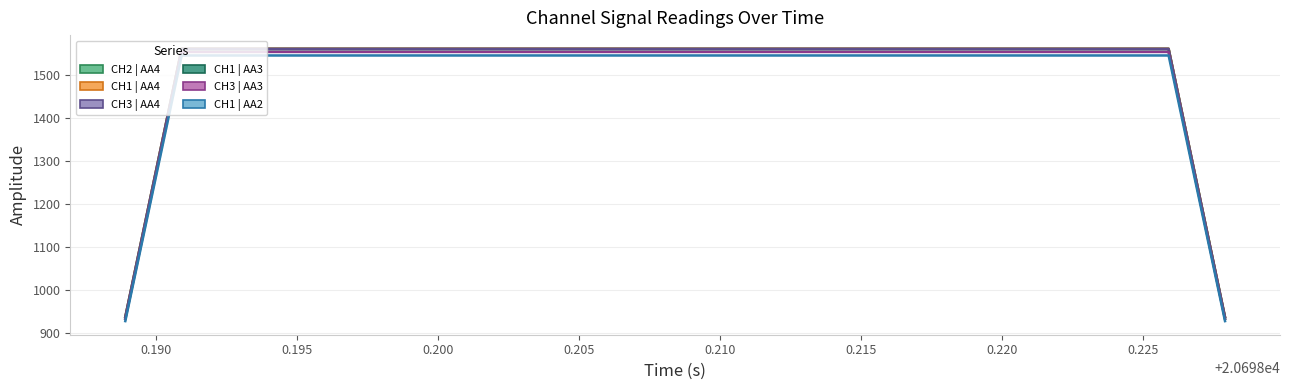

Reading left to right, list all the values displayed in this chart.

CH2 | AA4 mean: 937.2	1249.5	1561.9	1561.9	1561.9	1561.9	1561.9	1561.9	1561.9	1561.9	1561.9	1561.9	1561.9	1561.9	1561.9	1561.9	1561.9	1561.9	1561.9	1561.9	1561.9	1561.9	1561.9	1561.9	1561.9	1561.9	1561.9	1561.9	1561.9	1561.9	1561.9	1561.9	1561.9	1561.9	1561.9	1561.9	1561.9	1561.9	1249.5	937.1
CH1 | AA4 mean: 937.2	1249.6	1562.0	1562.0	1562.0	1562.0	1562.0	1562.0	1562.0	1562.0	1562.0	1562.0	1562.0	1562.0	1562.0	1562.0	1562.0	1562.0	1562.0	1562.0	1562.0	1562.0	1562.0	1562.0	1562.0	1562.0	1562.0	1562.0	1562.0	1562.0	1562.0	1562.0	1562.0	1562.0	1562.0	1562.0	1562.0	1562.0	1249.6	937.2
CH3 | AA4 mean: 937.1	1249.5	1561.9	1561.9	1561.9	1561.9	1561.9	1561.9	1561.9	1561.9	1561.9	1561.9	1561.9	1561.9	1561.9	1561.9	1561.9	1561.9	1561.9	1561.9	1561.9	1561.9	1561.9	1561.9	1561.9	1561.9	1561.9	1561.9	1561.9	1561.9	1561.9	1561.9	1561.9	1561.9	1561.9	1561.9	1561.9	1561.9	1249.5	937.1
CH1 | AA3 mean: 933.0	1244.0	1555.0	1555.0	1555.0	1555.0	1555.0	1555.0	1555.0	1555.0	1555.0	1555.0	1555.0	1555.0	1555.0	1555.0	1555.0	1555.0	1555.0	1555.0	1555.0	1555.0	1555.0	1555.0	1555.0	1555.0	1555.0	1555.0	1555.0	1555.0	1555.0	1555.0	1555.0	1555.0	1555.0	1555.0	1555.0	1555.0	1244.0	933.0
CH3 | AA3 mean: 932.8	1243.8	1554.7	1554.7	1554.7	1554.7	1554.7	1554.7	1554.7	1554.7	1554.7	1554.7	1554.7	1554.7	1554.7	1554.7	1554.7	1554.7	1554.7	1554.7	1554.7	1554.7	1554.7	1554.7	1554.7	1554.7	1554.7	1554.7	1554.7	1554.7	1554.7	1554.7	1554.7	1554.7	1554.7	1554.7	1554.7	1554.7	1243.8	932.8
CH1 | AA2 mean: 927.9	1237.1	1546.4	1546.4	1546.4	1546.4	1546.4	1546.4	1546.4	1546.4	1546.4	1546.4	1546.4	1546.4	1546.4	1546.4	1546.4	1546.4	1546.4	1546.4	1546.4	1546.4	1546.4	1546.4	1546.4	1546.4	1546.4	1546.4	1546.4	1546.4	1546.4	1546.4	1546.4	1546.4	1546.4	1546.4	1546.4	1546.4	1237.1	927.9